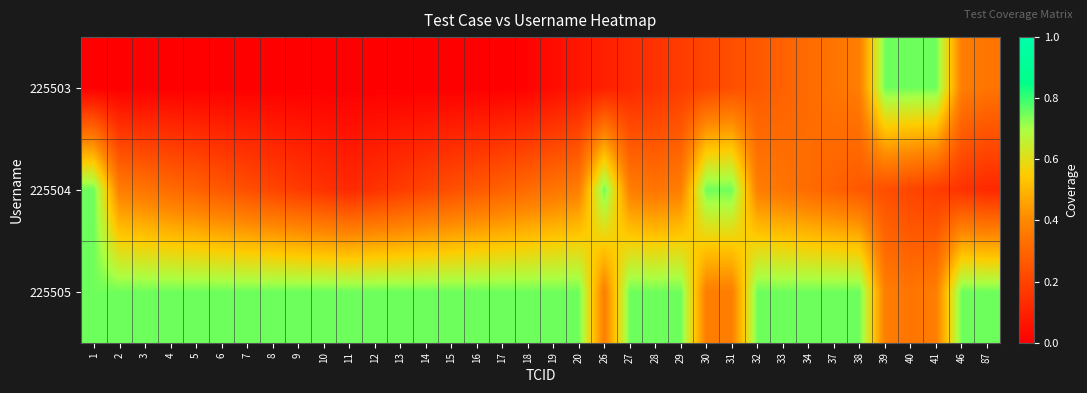

Reading left to right, list all the values displayed in this chart.

225503: 1=0.0	2=0.0	3=0.0	4=0.0	5=0.0	6=0.0	7=0.0	8=0.0	9=0.0	10=0.0	11=0.0	12=0.0	13=0.0	14=0.0	15=0.0	16=0.0	17=0.0	18=0.0	19=0.0	20=0.1	26=0.1	27=0.1	28=0.2	29=0.2	30=0.2	31=0.2	32=0.3	33=0.3	34=0.3	37=0.3	38=0.4	39=0.8	40=0.8	41=0.8	46=0.4	87=0.3
225504: 1=0.8	2=0.4	3=0.3	4=0.3	5=0.3	6=0.3	7=0.2	8=0.2	9=0.2	10=0.2	11=0.1	12=0.2	13=0.2	14=0.2	15=0.2	16=0.3	17=0.3	18=0.3	19=0.3	20=0.4	26=0.8	27=0.4	28=0.3	29=0.4	30=0.8	31=0.8	32=0.4	33=0.3	34=0.3	37=0.3	38=0.3	39=0.2	40=0.2	41=0.2	46=0.2	87=0.1
225505: 1=0.8	2=0.8	3=0.8	4=0.8	5=0.8	6=0.8	7=0.8	8=0.8	9=0.8	10=0.8	11=0.8	12=0.8	13=0.8	14=0.8	15=0.8	16=0.8	17=0.8	18=0.8	19=0.8	20=0.8	26=0.4	27=0.8	28=0.8	29=0.8	30=0.4	31=0.4	32=0.8	33=0.8	34=0.8	37=0.8	38=0.8	39=0.4	40=0.3	41=0.4	46=0.8	87=0.8